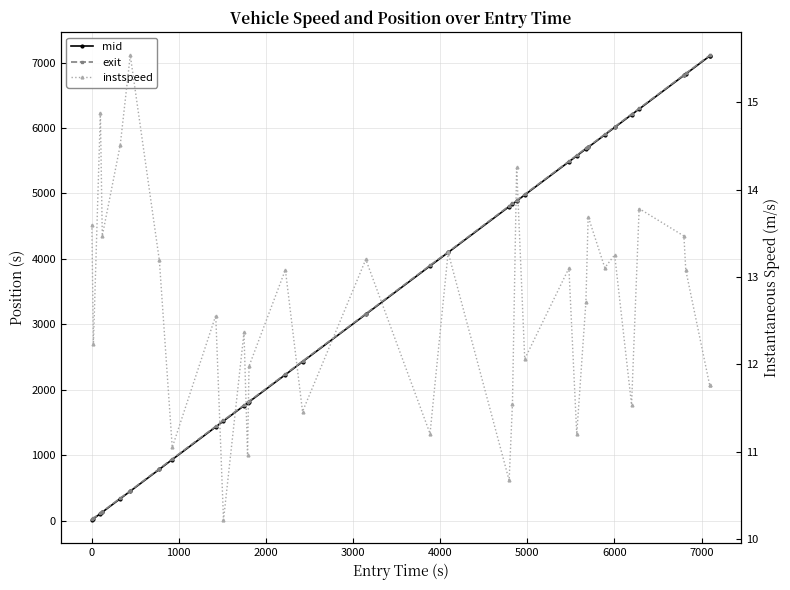

How many lines are shown in the chart?

3